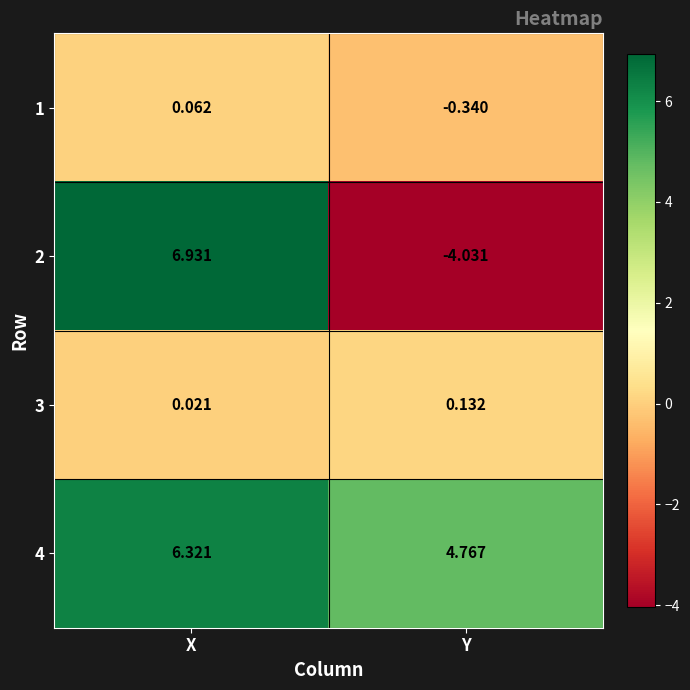

List the labels in order of 4 value, largest first.

X, Y